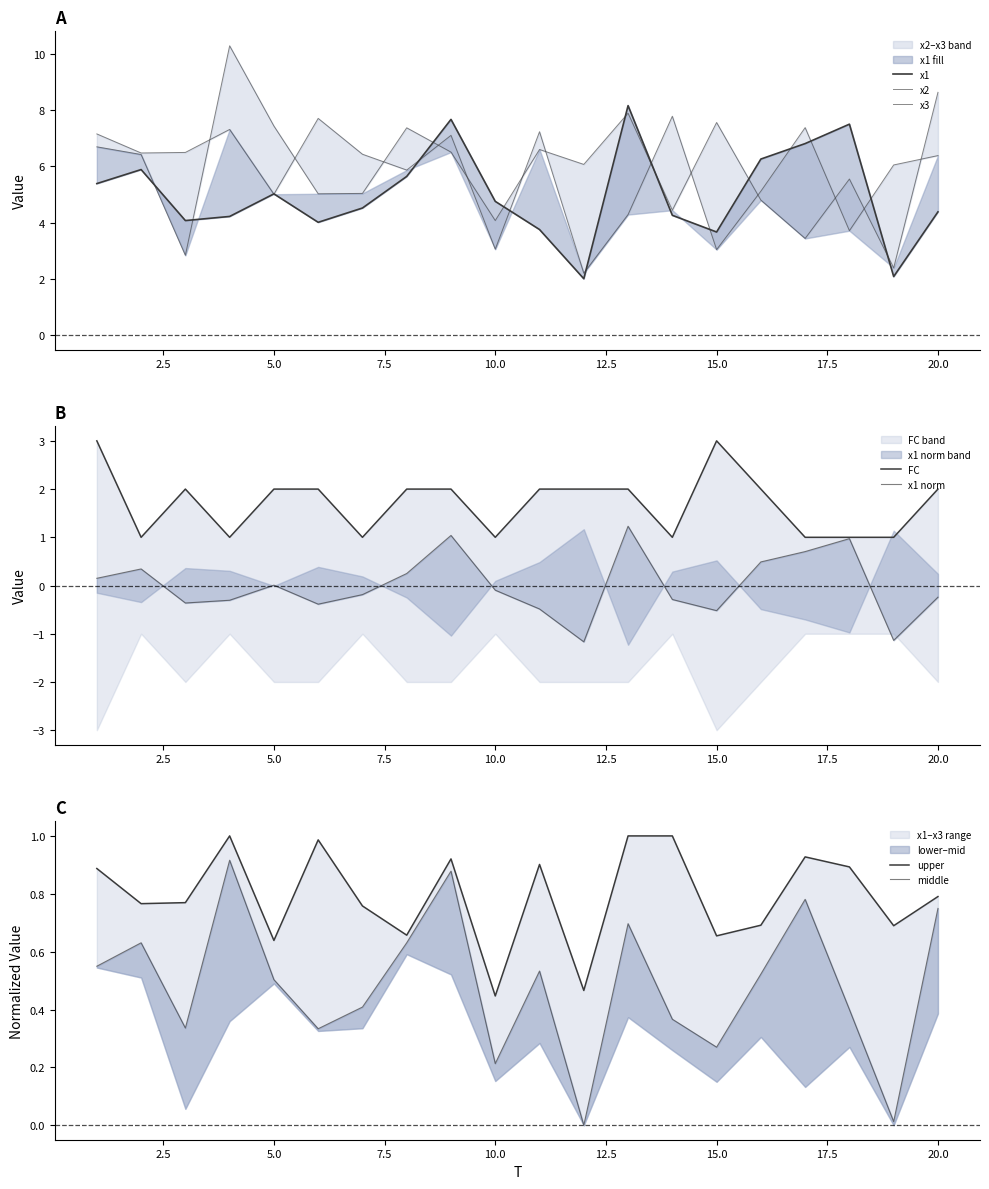

True or false: x3 and x1 intersect in this chart.

True